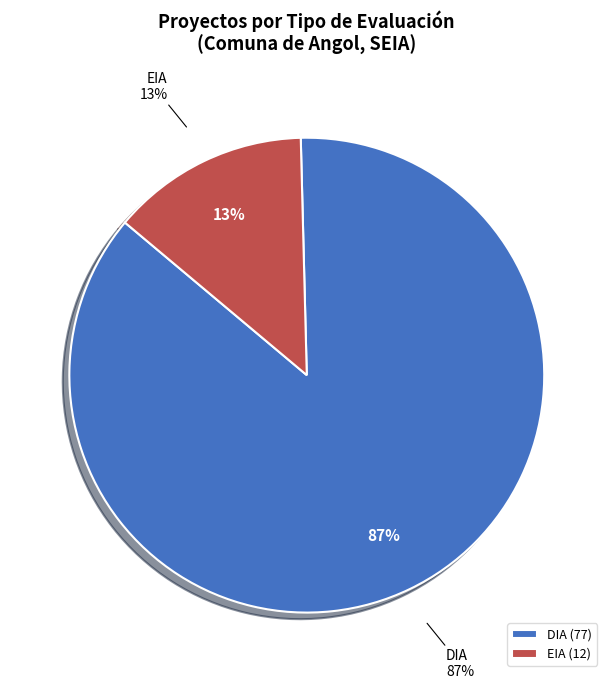

Which category has the smallest portion of the pie?

EIA